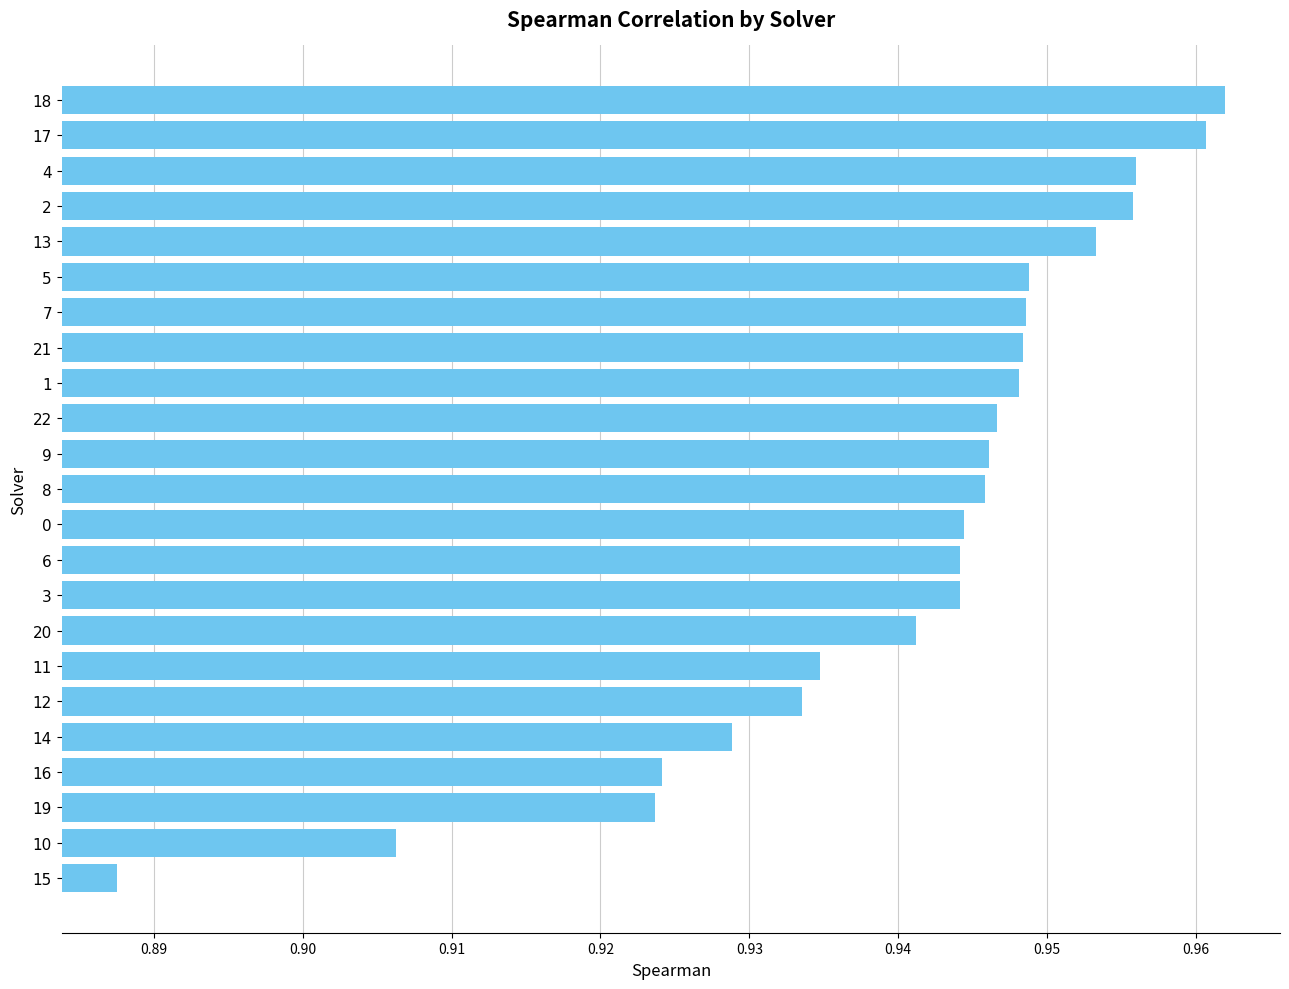

Which has a higher value, 16 or 6?

6